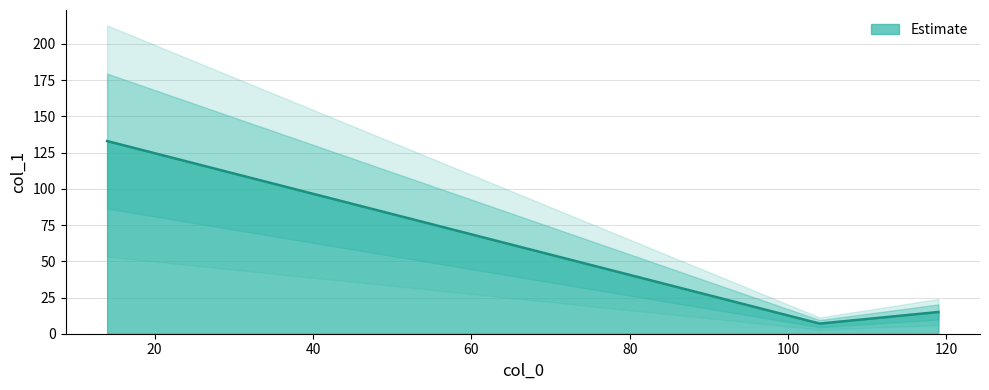

Does the chart display data point markers on the line(s)?

No